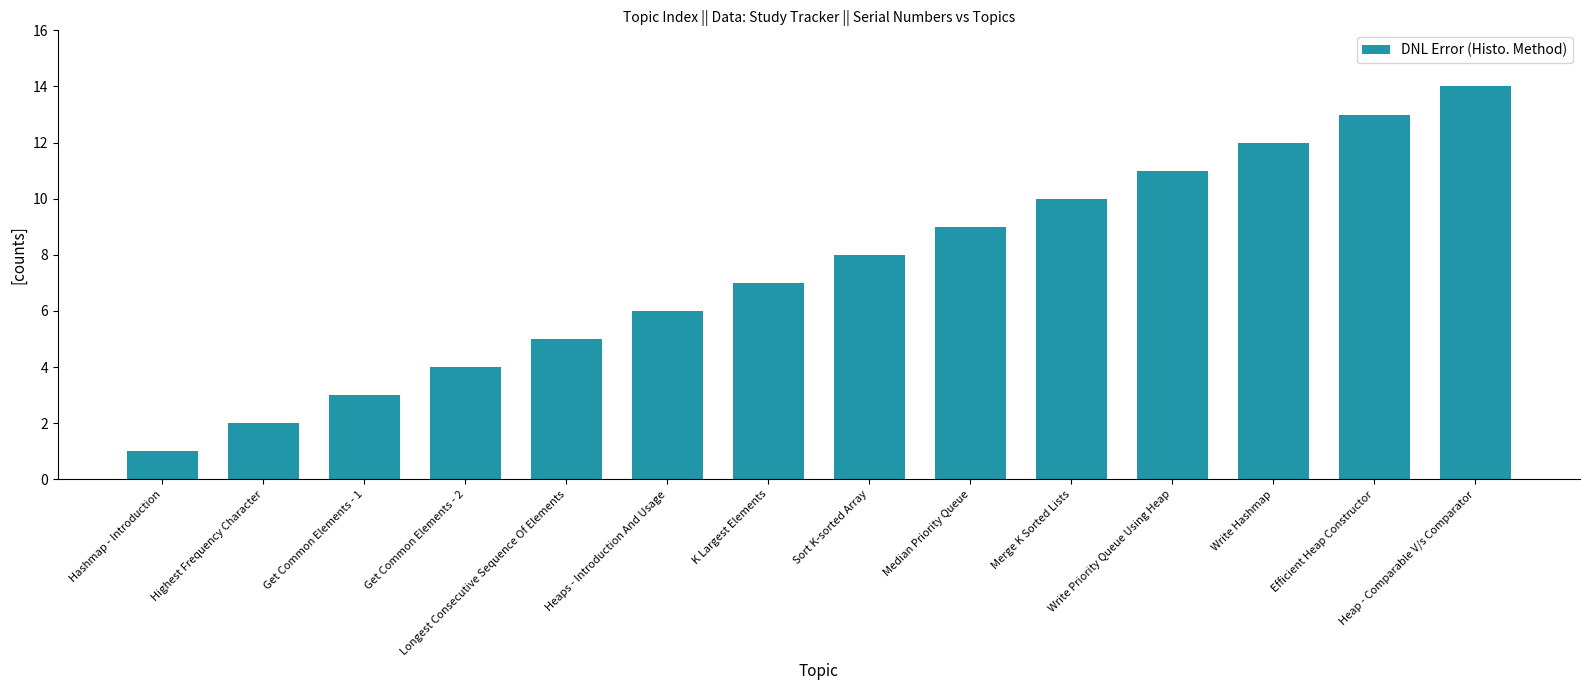

How many distinct data groups are displayed?

1